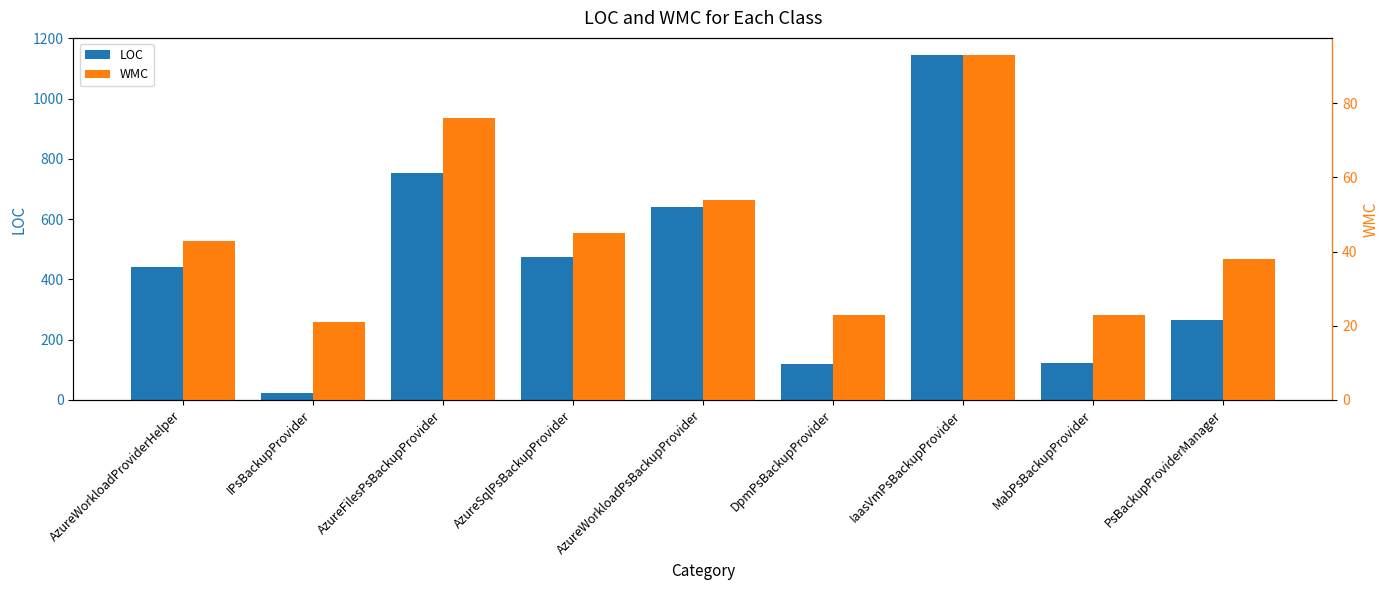

What position from the right is AzureFilesPsBackupProvider?

7